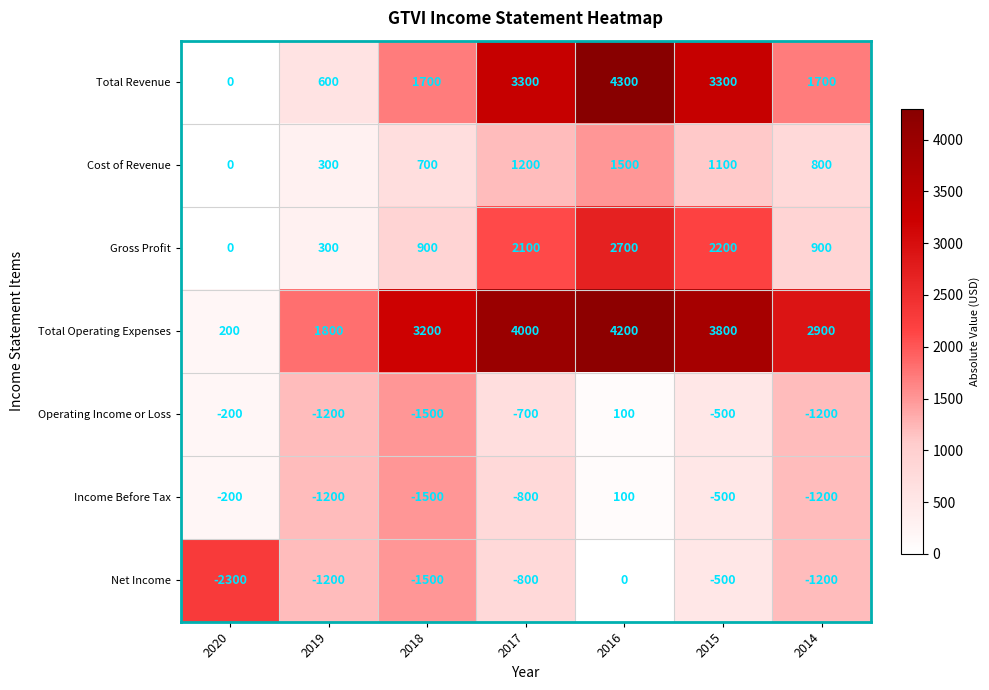

What is the difference between the highest and lowest values at 2014?

4100